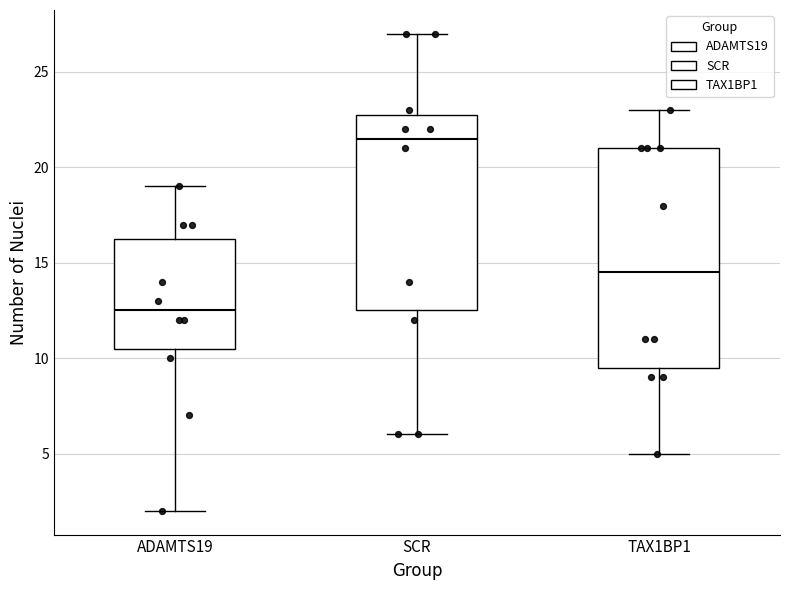

Which box's median line is the lowest?

ADAMTS19